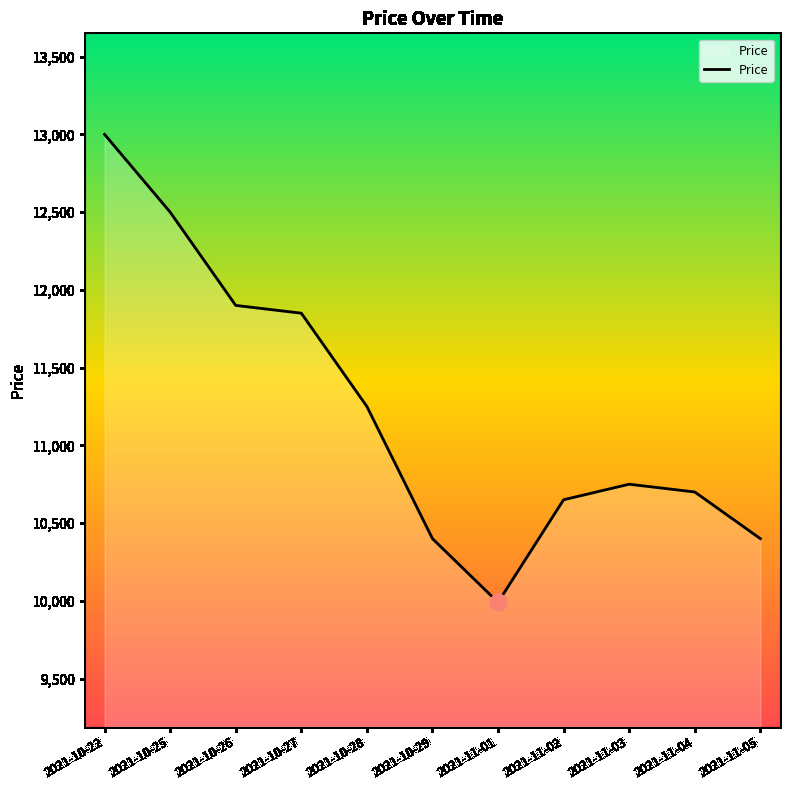

The chart shows a value of 10650 at 2021-11-02. True or false?

True